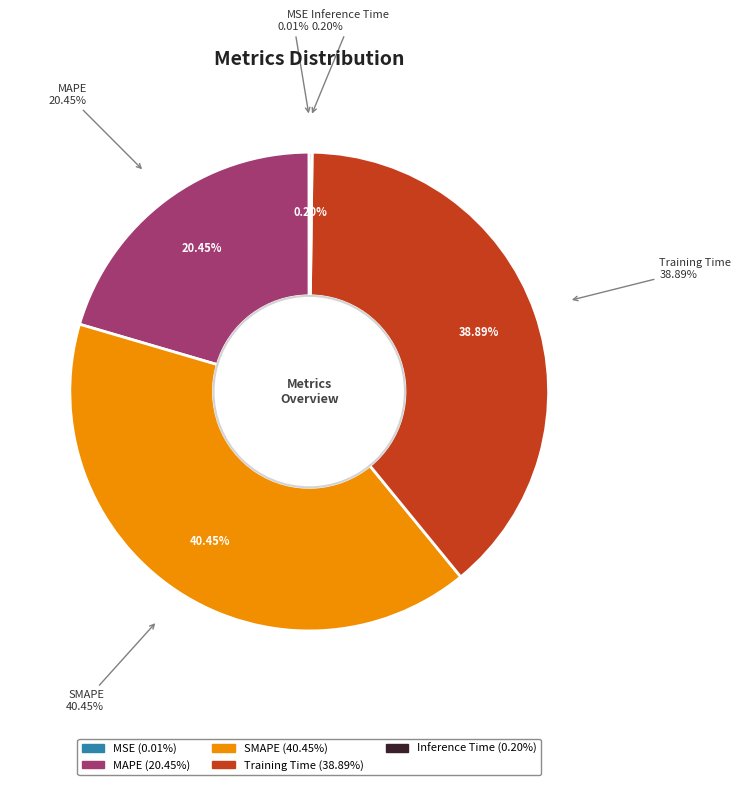

Is there a majority slice in this chart?

No